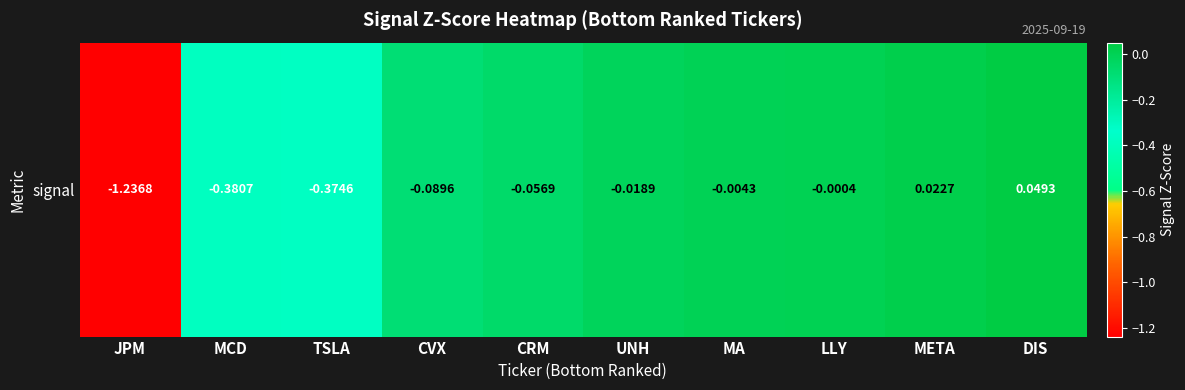

What is the difference between the second highest and minimum values?

1.3